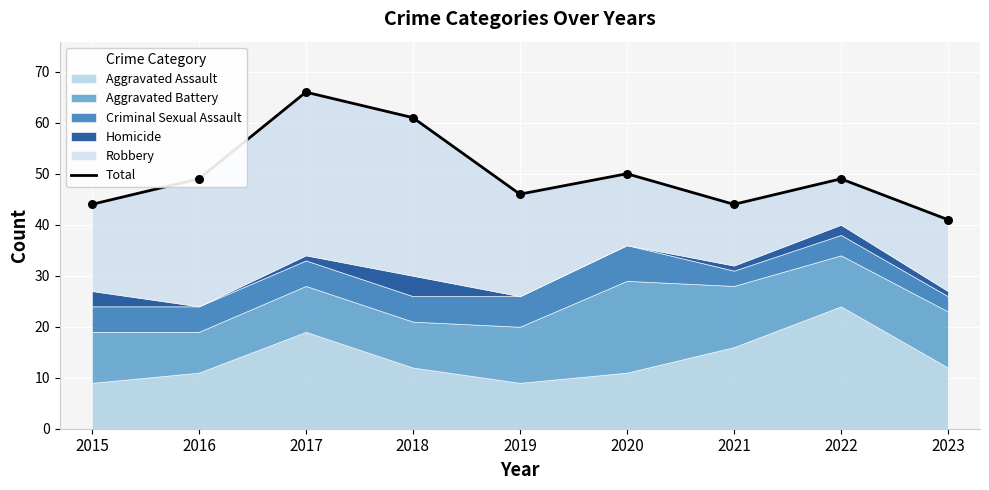

Between 2017 and 2016, which is larger?

2017